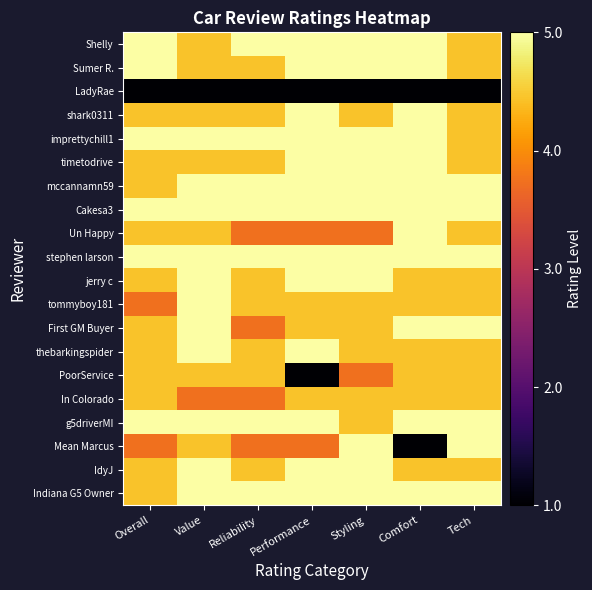

Reading left to right, what are all the values shown in this chart?

Shelly: Overall=1.6	Value=1.4	Reliability=1.6	Performance=1.6	Styling=1.6	Comfort=1.6	Tech=1.4
Sumer R.: Overall=1.6	Value=1.4	Reliability=1.4	Performance=1.6	Styling=1.6	Comfort=1.6	Tech=1.4
LadyRae: Overall=0.0	Value=0.0	Reliability=0.0	Performance=0.0	Styling=0.0	Comfort=0.0	Tech=0.0
shark0311: Overall=1.4	Value=1.4	Reliability=1.4	Performance=1.6	Styling=1.4	Comfort=1.6	Tech=1.4
imprettychill1: Overall=1.6	Value=1.6	Reliability=1.6	Performance=1.6	Styling=1.6	Comfort=1.6	Tech=1.4
timetodrive: Overall=1.4	Value=1.4	Reliability=1.4	Performance=1.6	Styling=1.6	Comfort=1.6	Tech=1.4
mccannamn59: Overall=1.4	Value=1.6	Reliability=1.6	Performance=1.6	Styling=1.6	Comfort=1.6	Tech=1.6
Cakesa3: Overall=1.6	Value=1.6	Reliability=1.6	Performance=1.6	Styling=1.6	Comfort=1.6	Tech=1.6
Un Happy: Overall=1.4	Value=1.4	Reliability=1.1	Performance=1.1	Styling=1.1	Comfort=1.6	Tech=1.4
stephen larson: Overall=1.6	Value=1.6	Reliability=1.6	Performance=1.6	Styling=1.6	Comfort=1.6	Tech=1.6
jerry c: Overall=1.4	Value=1.6	Reliability=1.4	Performance=1.6	Styling=1.6	Comfort=1.4	Tech=1.4
tommyboy181: Overall=1.1	Value=1.6	Reliability=1.4	Performance=1.4	Styling=1.4	Comfort=1.4	Tech=1.4
First GM Buyer: Overall=1.4	Value=1.6	Reliability=1.1	Performance=1.4	Styling=1.4	Comfort=1.6	Tech=1.6
thebarkingspider: Overall=1.4	Value=1.6	Reliability=1.4	Performance=1.6	Styling=1.4	Comfort=1.4	Tech=1.4
PoorService: Overall=1.4	Value=1.4	Reliability=1.4	Performance=0.0	Styling=1.1	Comfort=1.4	Tech=1.4
In Colorado: Overall=1.4	Value=1.1	Reliability=1.1	Performance=1.4	Styling=1.4	Comfort=1.4	Tech=1.4
g5driverMI: Overall=1.6	Value=1.6	Reliability=1.6	Performance=1.6	Styling=1.4	Comfort=1.6	Tech=1.6
Mean Marcus: Overall=1.1	Value=1.4	Reliability=1.1	Performance=1.1	Styling=1.6	Comfort=0.0	Tech=1.6
IdyJ: Overall=1.4	Value=1.6	Reliability=1.4	Performance=1.6	Styling=1.6	Comfort=1.4	Tech=1.4
Indiana G5 Owner: Overall=1.4	Value=1.6	Reliability=1.6	Performance=1.6	Styling=1.6	Comfort=1.6	Tech=1.6